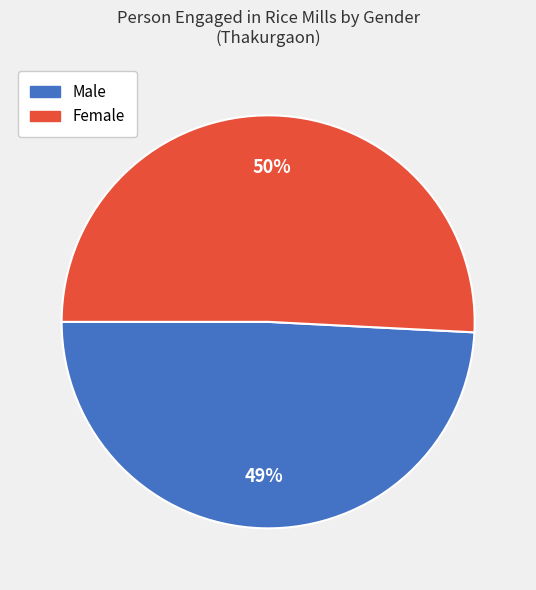

Rank the series at Ranisankail from lowest to highest value.

Person engaged Male, Person engaged Female